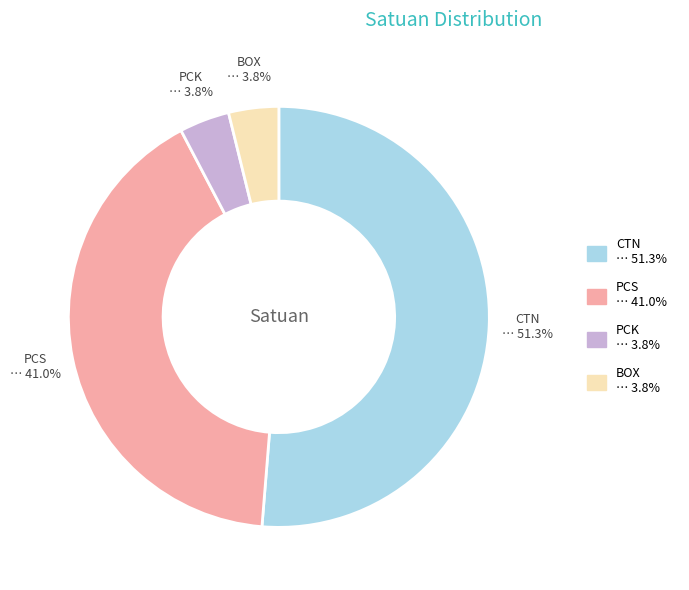

Is there a majority slice in this chart?

Yes